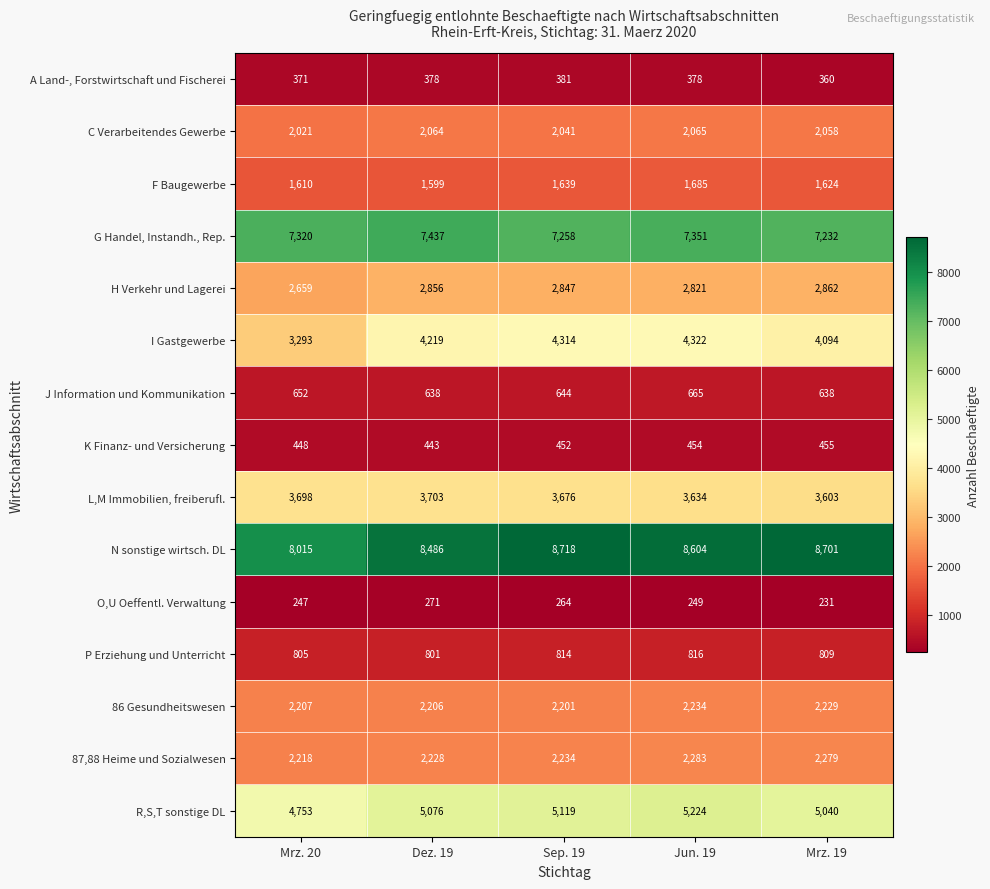

How many distinct data groups are displayed?

15